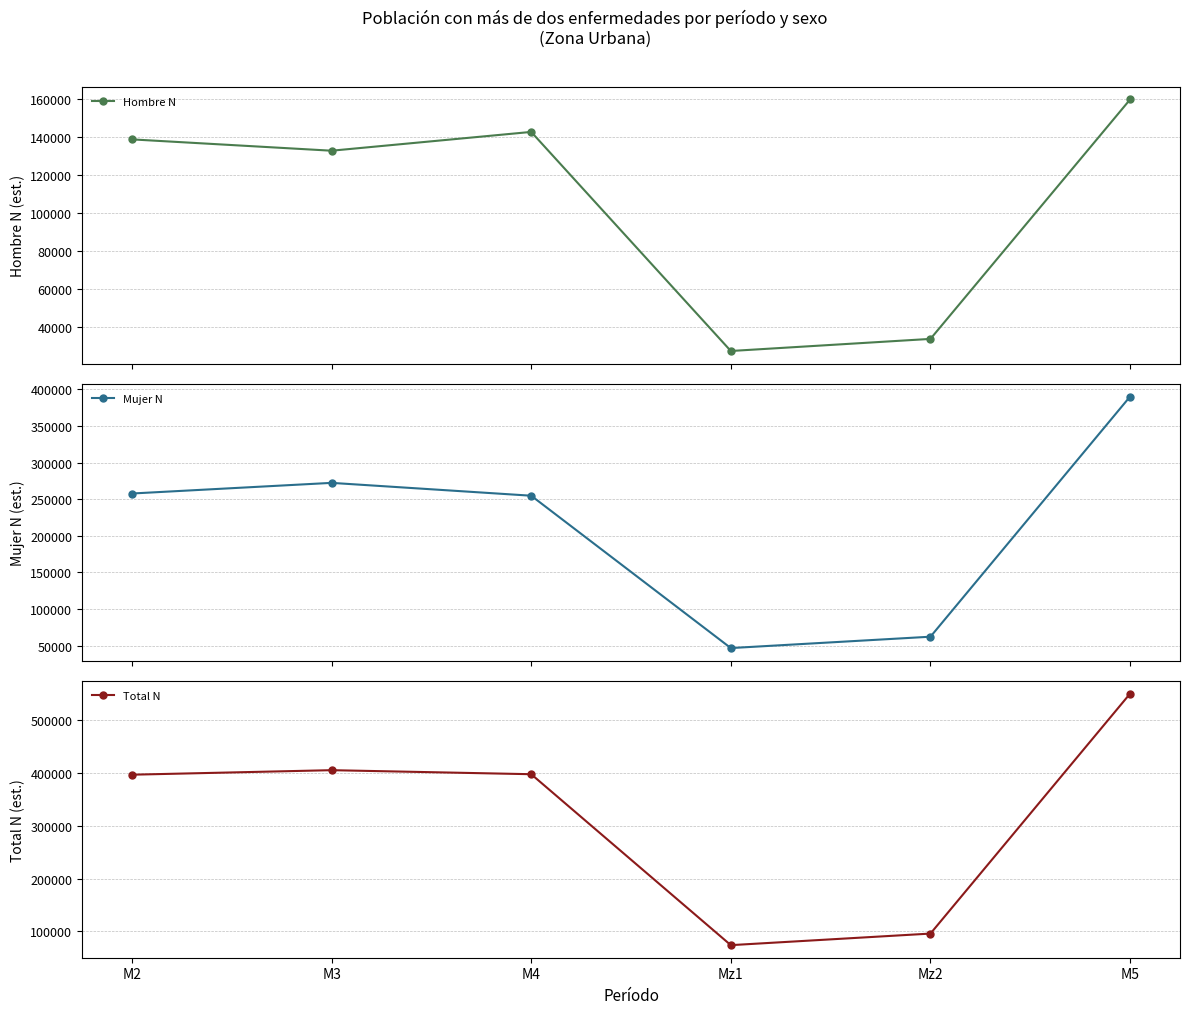

True or false: Total N and Hombre N intersect in this chart.

False